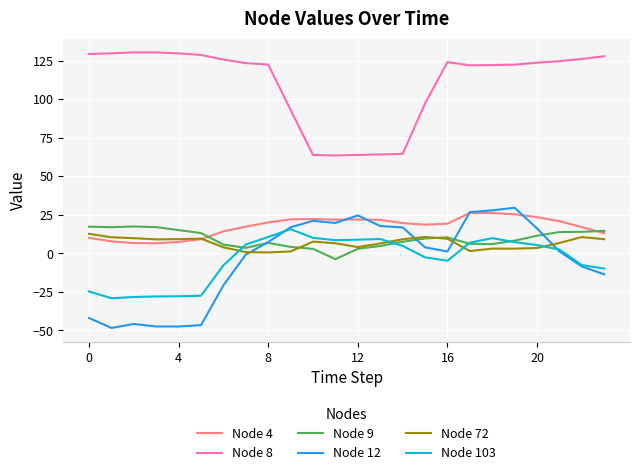

True or false: Node 9 and Node 8 cross at least once.

False